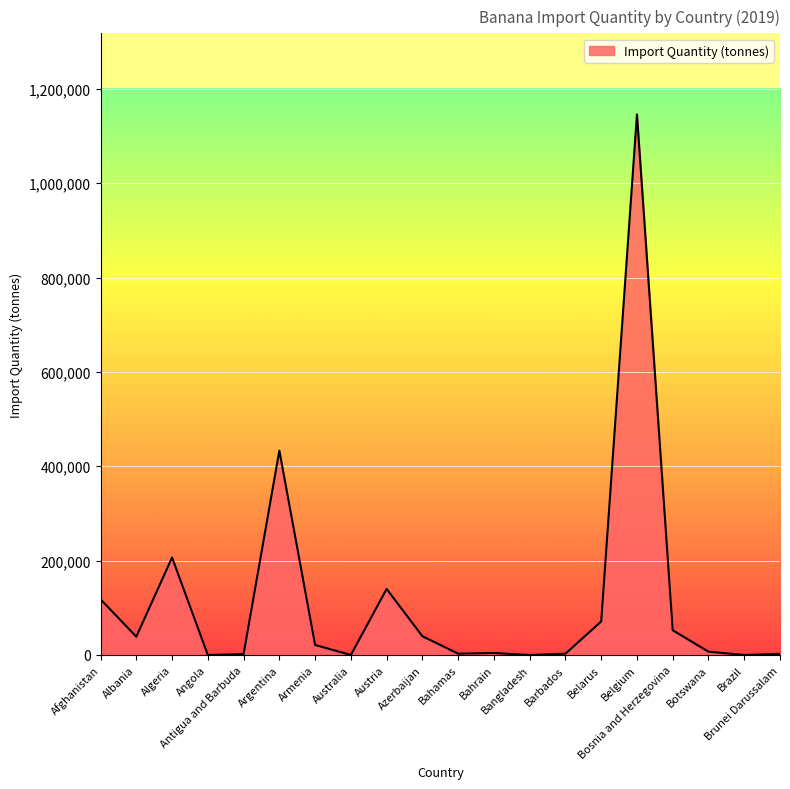

True or false: there are more than 1 points higher than both neighbors.

True